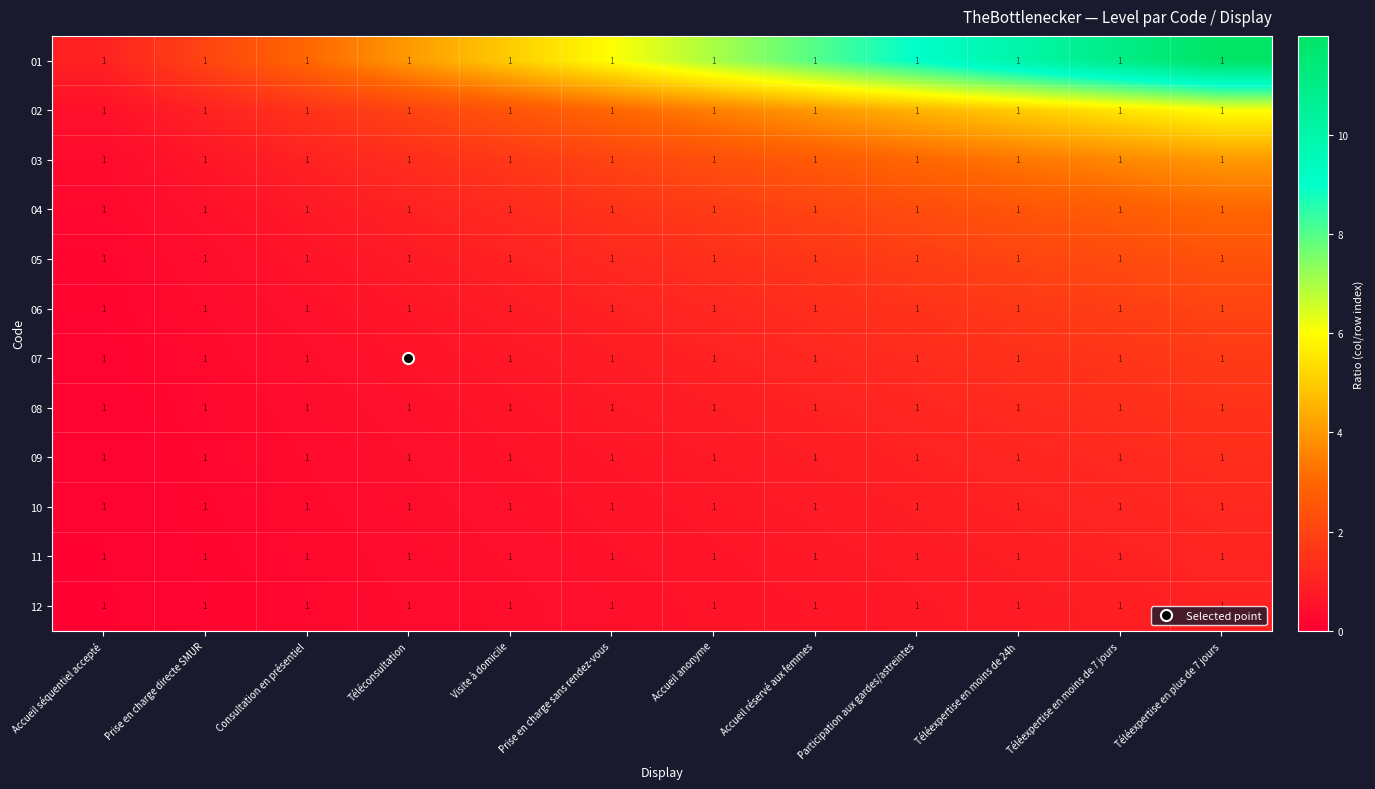

At which label is 12 closest to 0?

Accueil séquentiel accepté